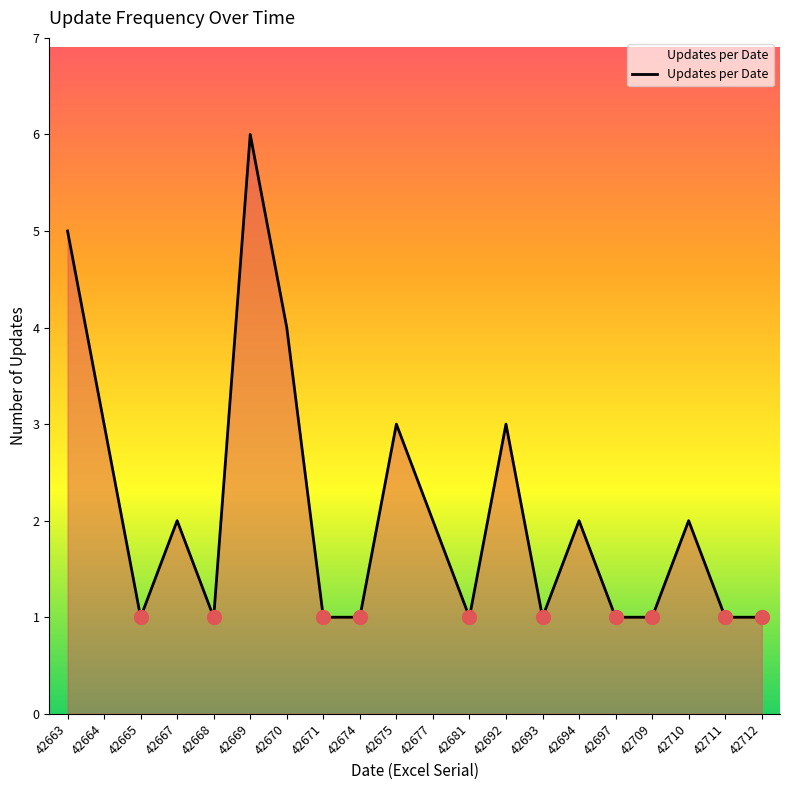

What is the minimum value shown in the chart?

1